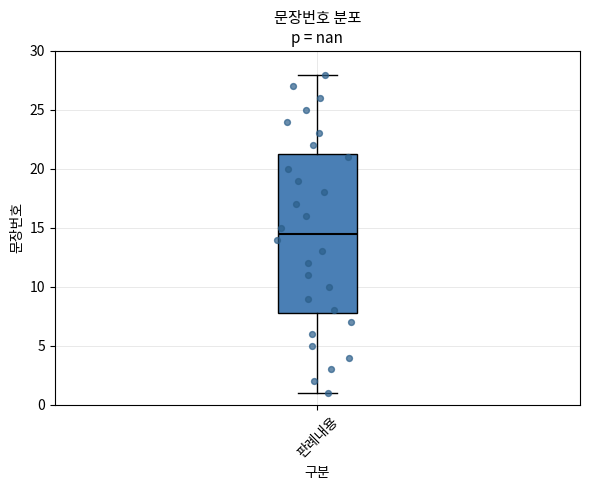

Where is the lower edge of the box for 판례내용 on the y-axis? The values are not printed on the chart, so give them approximately, as read against the axis.

8.0